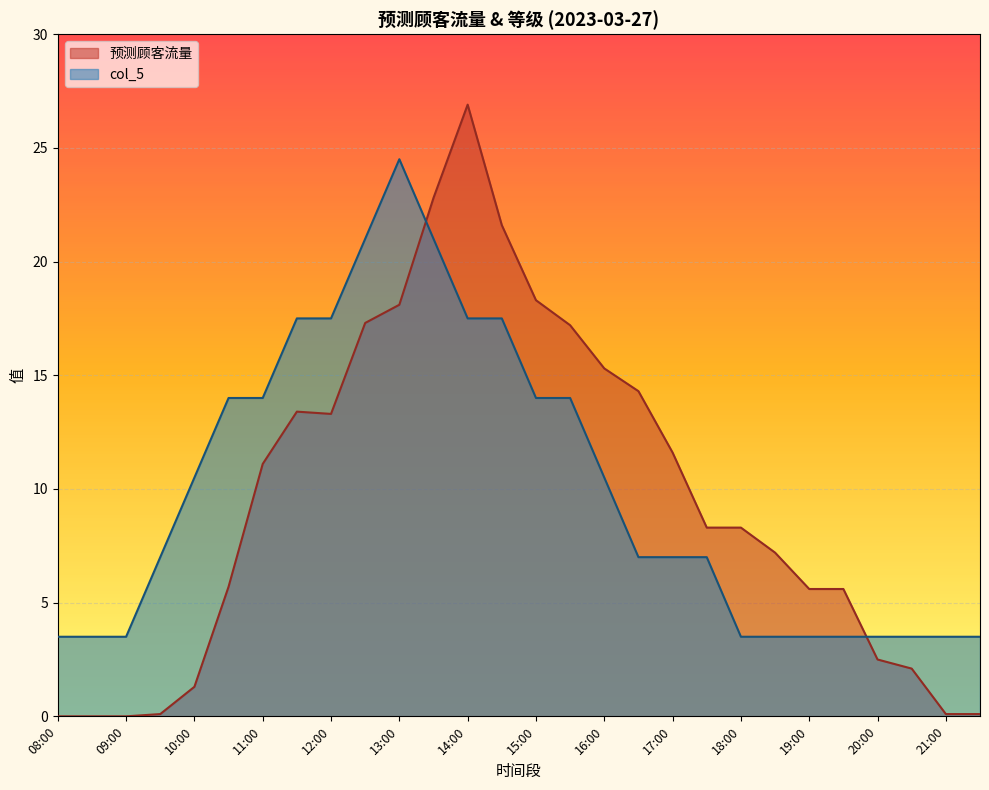

After their last crossing, which series has the higher values: col_5 or 预测顾客流量?

col_5